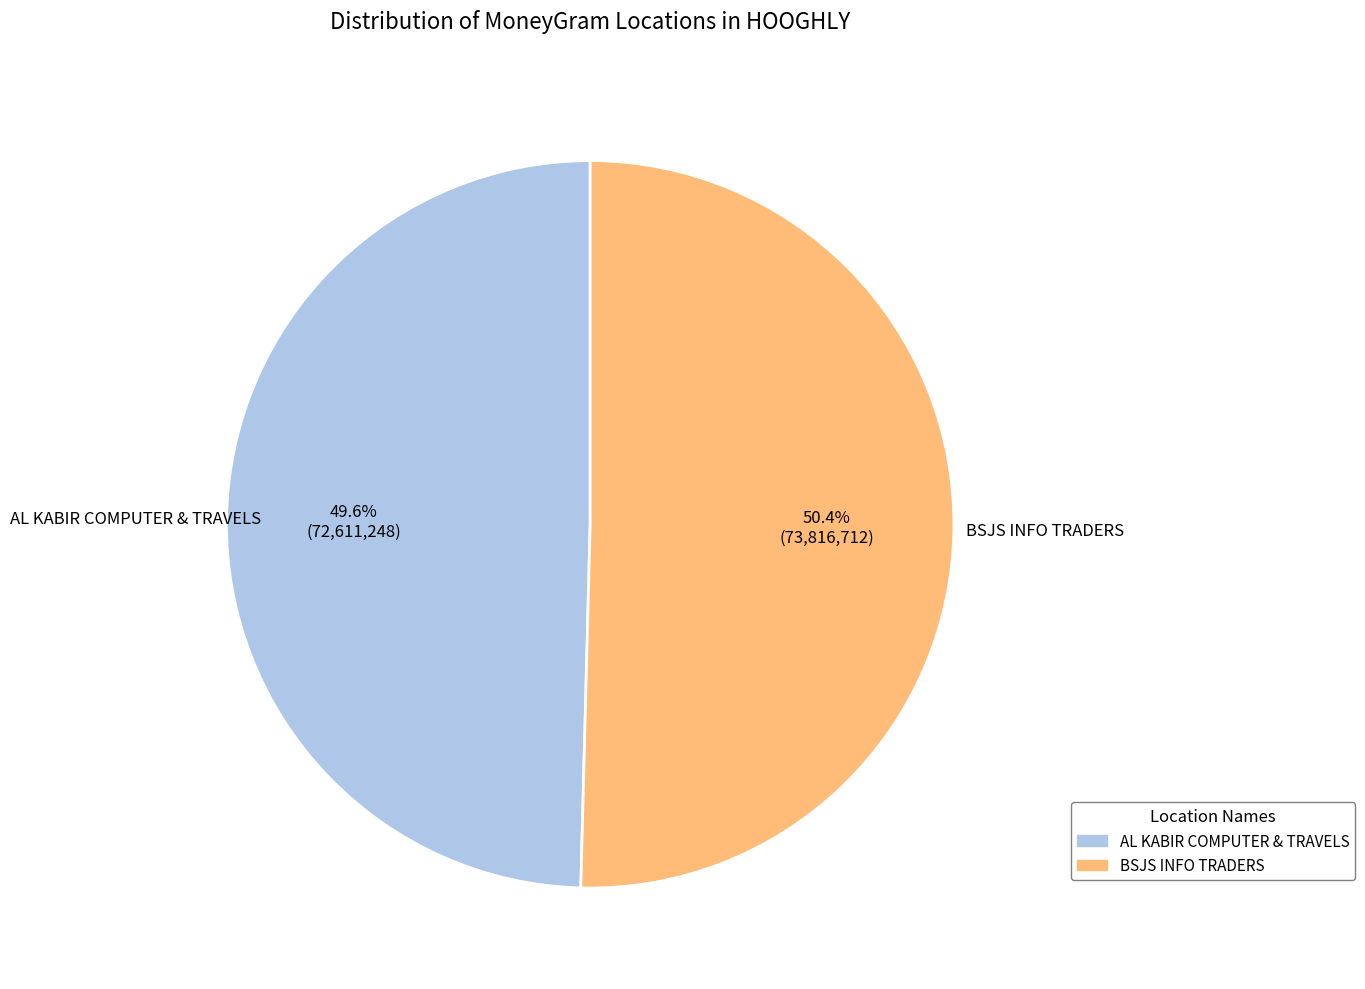

Which has a higher value, AL KABIR COMPUTER & TRAVELS or BSJS INFO TRADERS?

BSJS INFO TRADERS